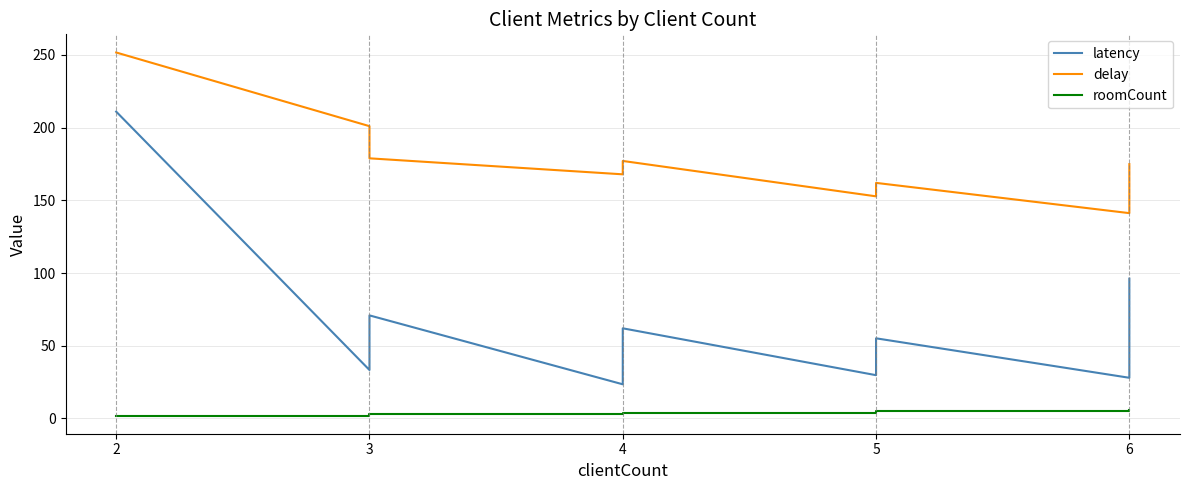

Does the chart display data point markers on the line(s)?

No